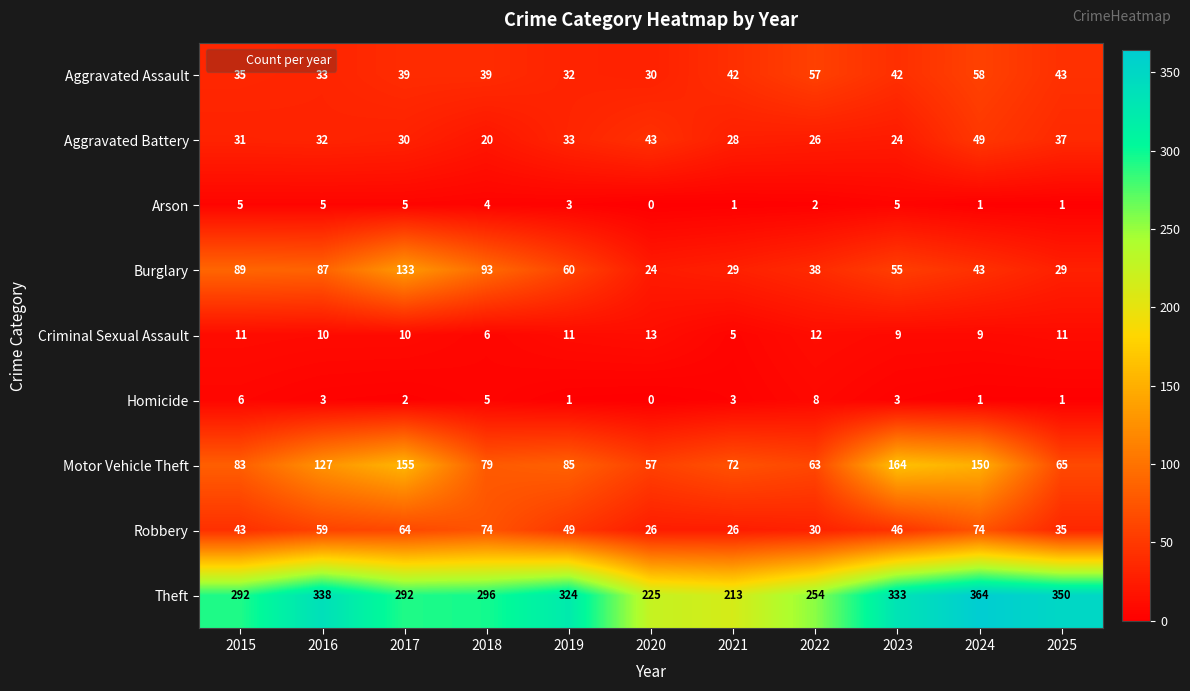

Is it true that Aggravated Battery equals 26 at 2022?

True